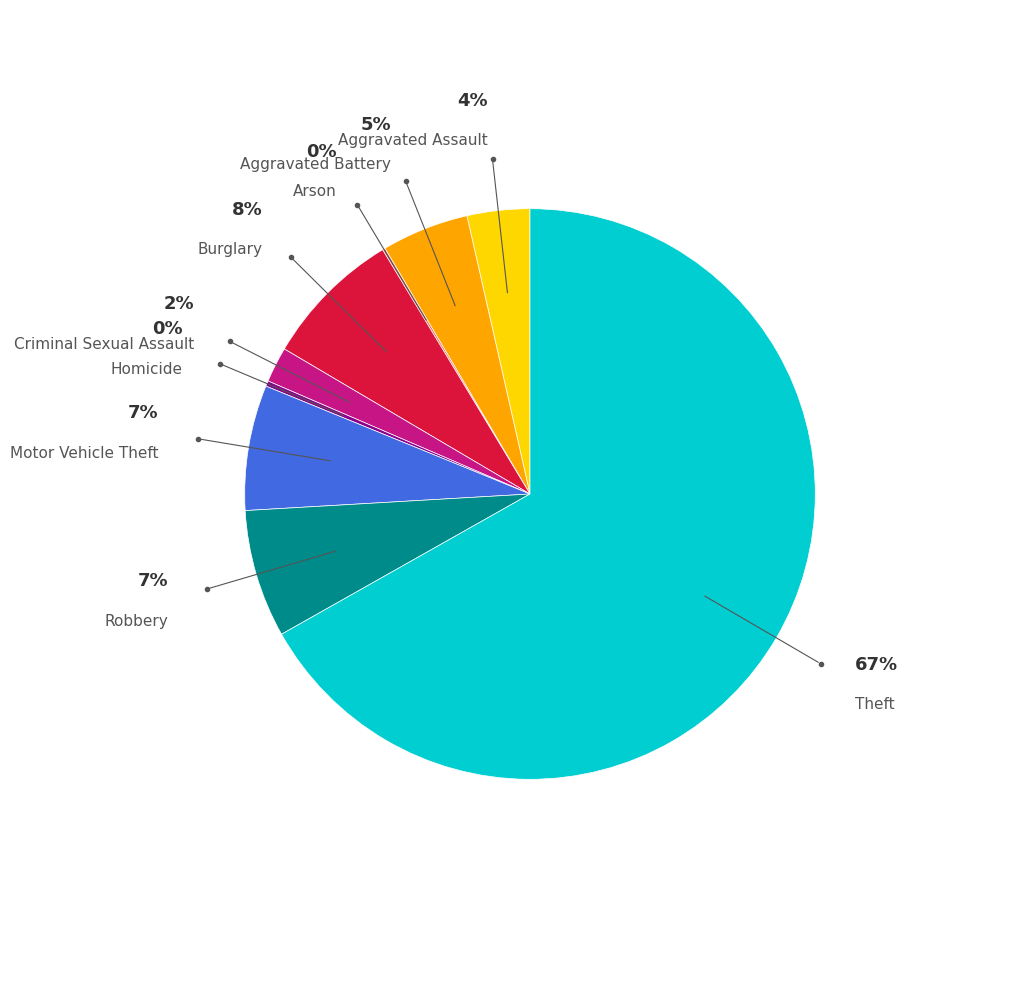

Rank the categories by value from highest to lowest.

Theft, Burglary, Robbery, Motor Vehicle Theft, Aggravated Battery, Aggravated Assault, Criminal Sexual Assault, Homicide, Arson